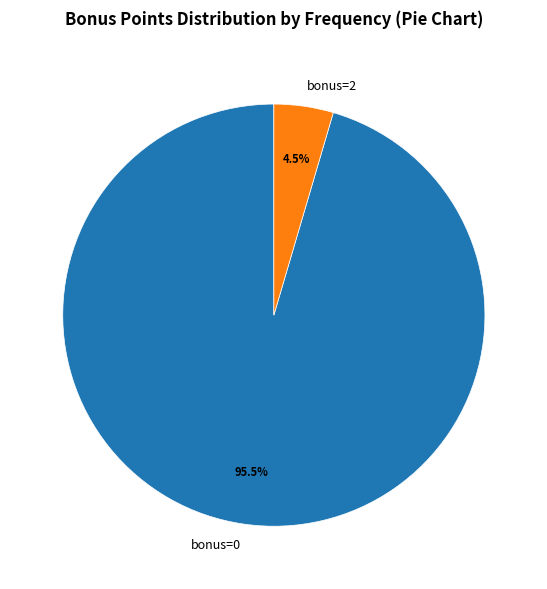

Combined, what portion of the pie is bonus=0 and bonus=2?

100.0%